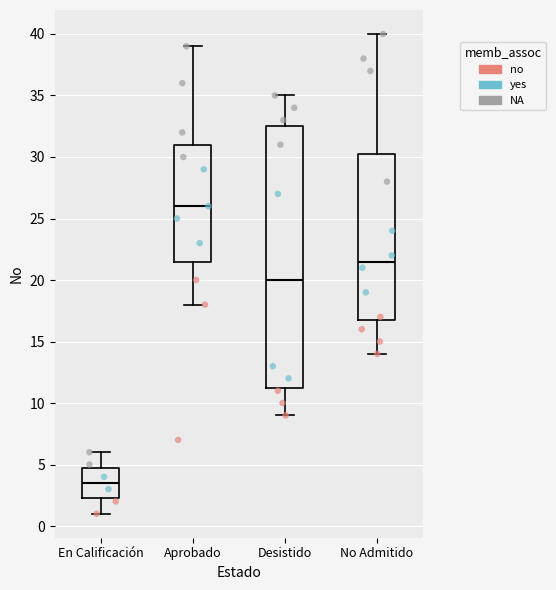

Reading left to right, transcribe this box plot: for each box, give where its median line is, the range the box spans, and where its two whiskers end, as read against the y-axis. The values are not printed on the chart, so give them approximately, as read against the axis.

En Calificación: median 3.5, box 2.5 to 5.0, whiskers 1.0 to 6.0
Aprobado: median 26.0, box 21.5 to 31.0, whiskers 18.0 to 39.0
Desistido: median 20.0, box 11.5 to 32.5, whiskers 9.0 to 35.0
No Admitido: median 21.5, box 17.0 to 30.5, whiskers 14.0 to 40.0